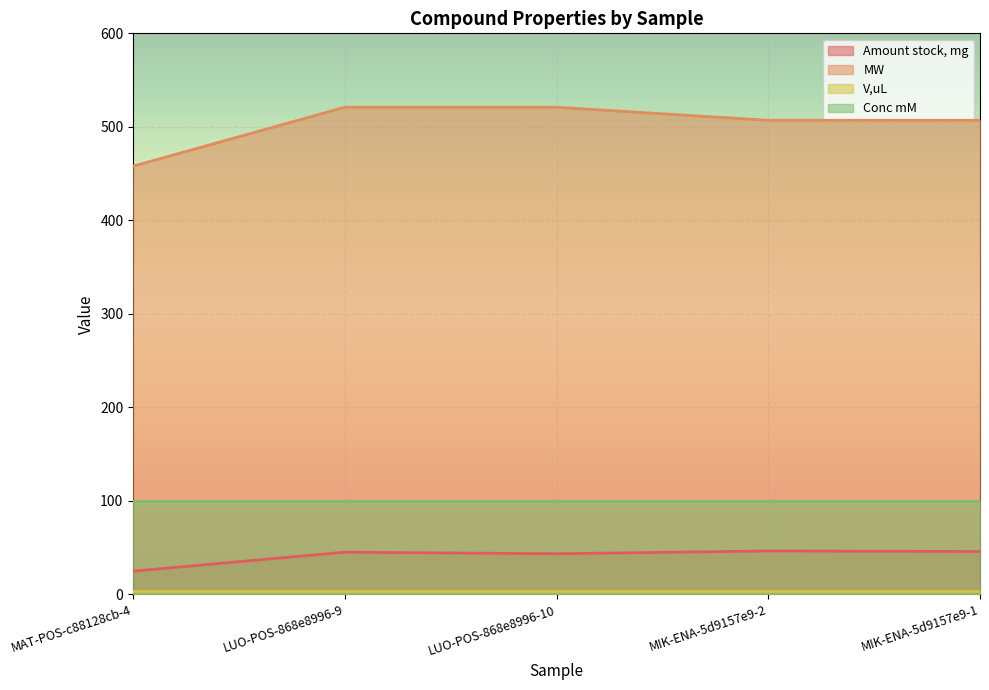

What value does the Amount stock, mg series have at MIK-ENA-5d9157e9-1?

45.9